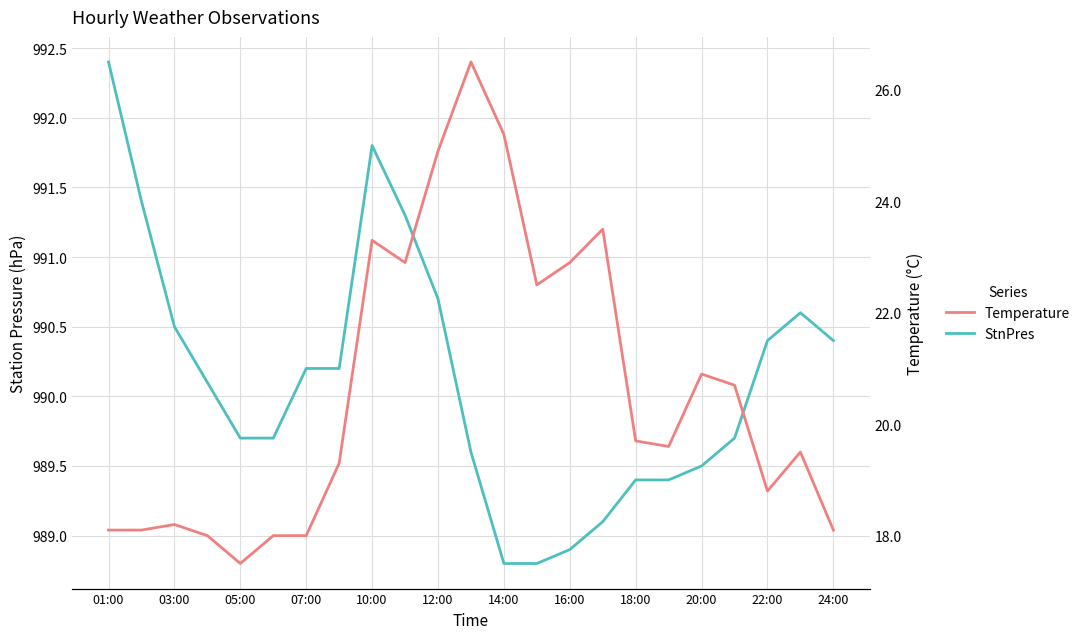

Reading left to right, what are all the values shown in this chart?

StnPres: 992.4	991.4	990.5	990.1	989.7	989.7	990.2	990.2	991.8	991.3	990.7	989.6	988.8	988.8	988.9	989.1	989.4	989.4	989.5	989.7	990.4	990.6	990.4
Temperature: 18.1	18.1	18.2	18.0	17.5	18.0	18.0	19.3	23.3	22.9	24.9	26.5	25.2	22.5	22.9	23.5	19.7	19.6	20.9	20.7	18.8	19.5	18.1